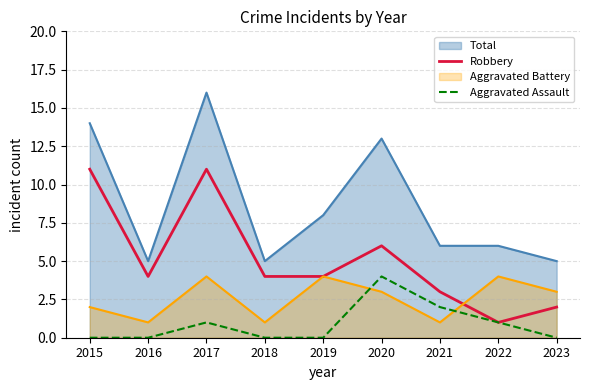

True or false: Aggravated Assault has more than 1 interior local peaks.

True